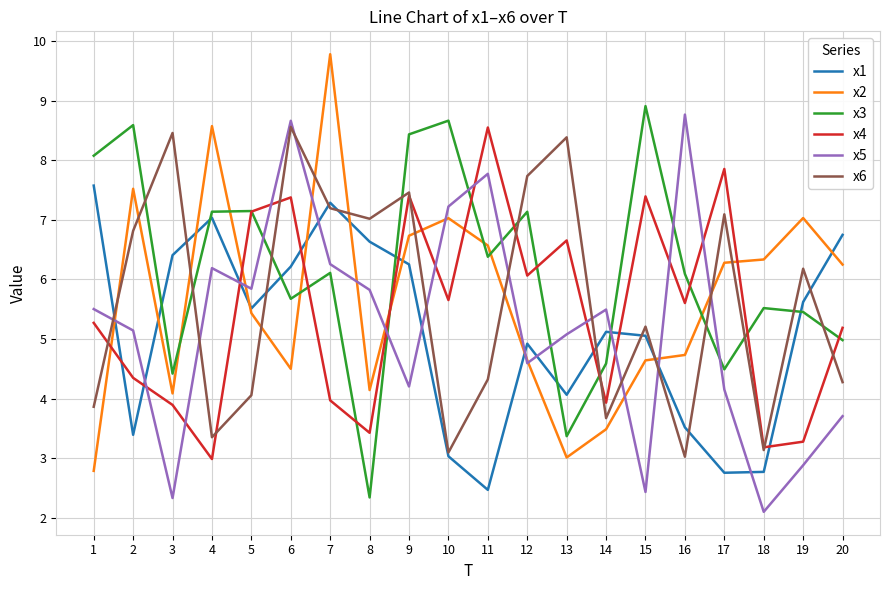

What is the difference between the highest and lowest values at 9?

4.2